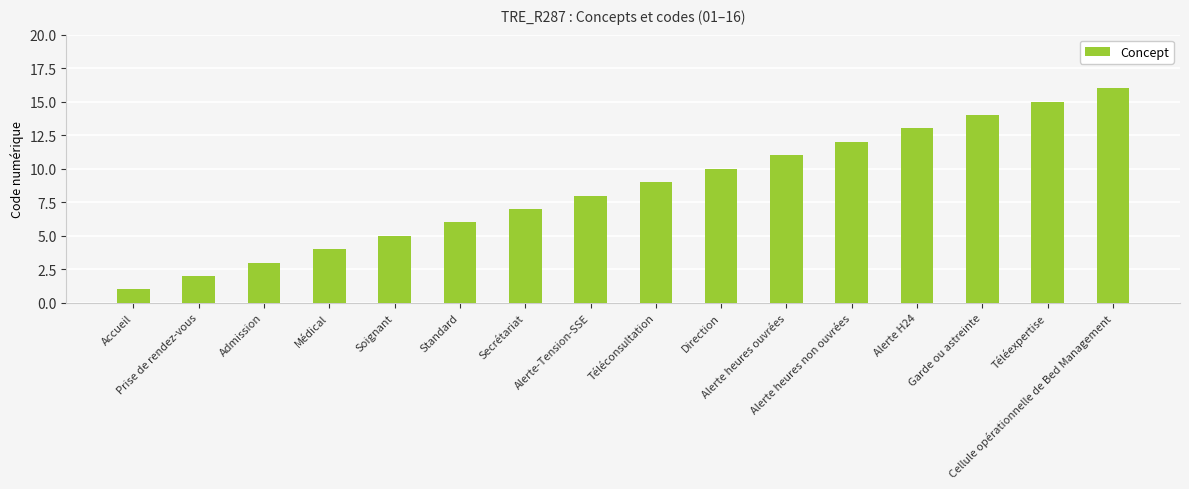

Rank the categories by value from highest to lowest.

Cellule opérationnelle de Bed Management, Téléexpertise, Garde ou astreinte, Alerte H24, Alerte heures non ouvrées, Alerte heures ouvrées, Direction, Téléconsultation, Alerte-Tension-SSE, Secrétariat, Standard, Soignant, Médical, Admission, Prise de rendez-vous, Accueil